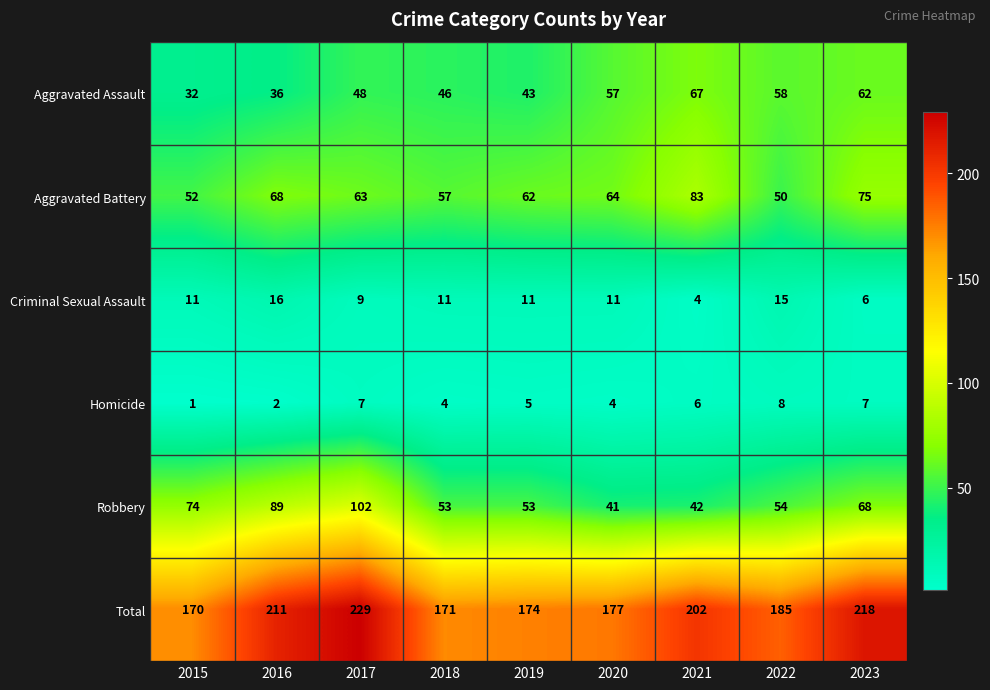

What is the spread (max minus min) of values at 2022?

177